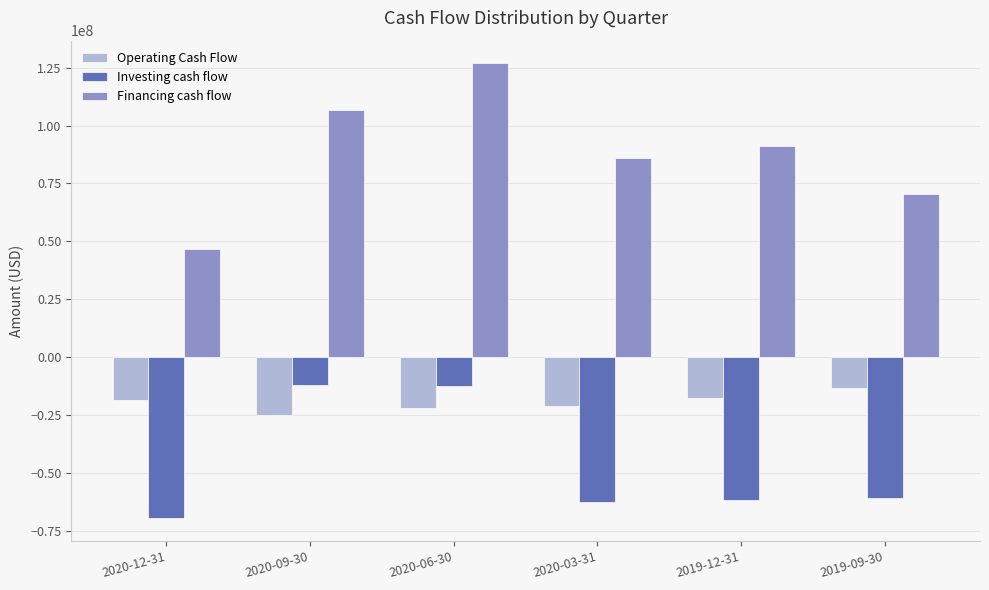

The Investing cash flow series shows -12166000 at 2020-09-30. True or false?

True